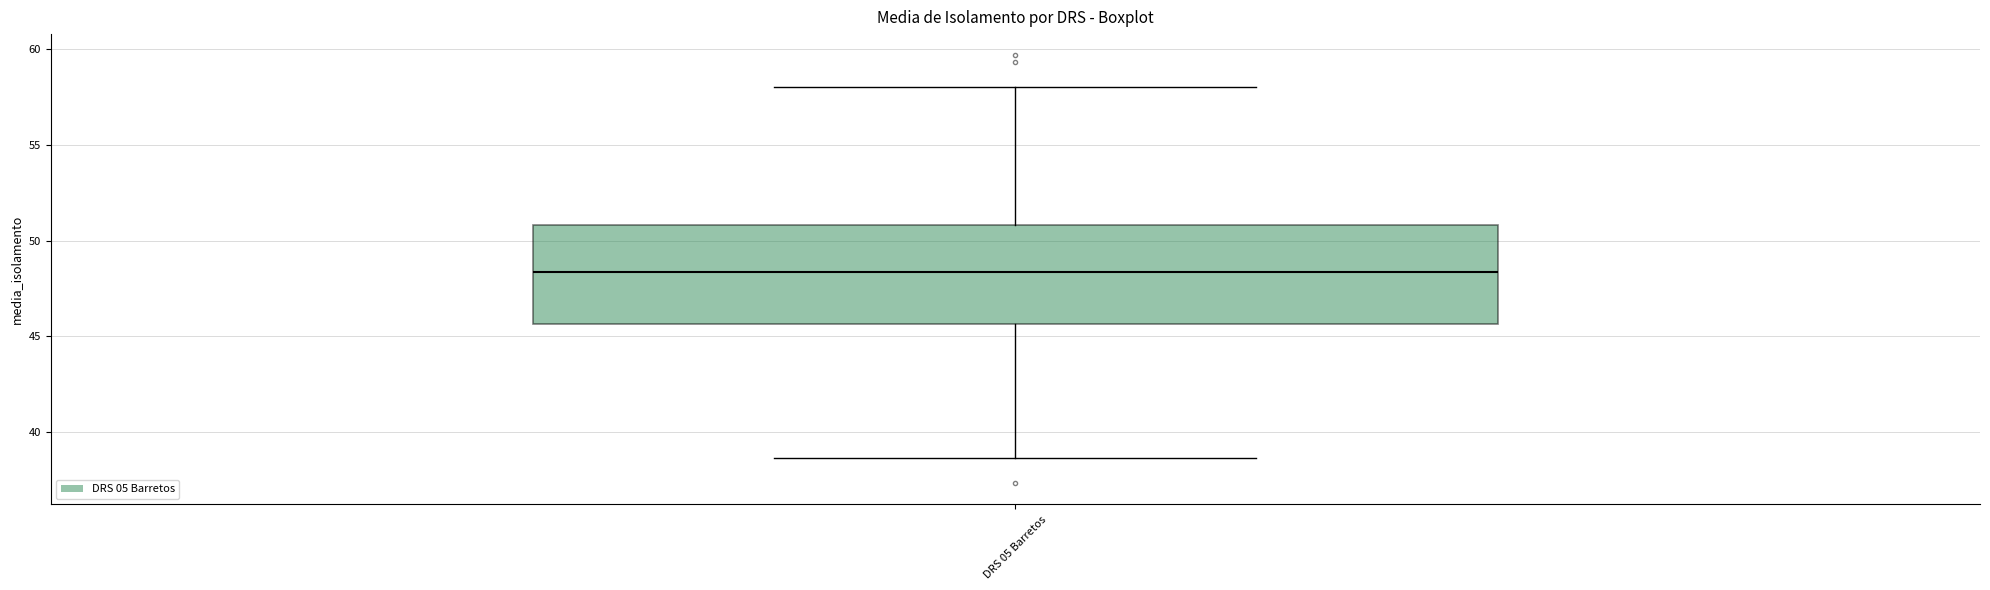

Read this box plot against the y-axis: the position of the median line, the range covered by the box, and the ends of both whiskers. The values are not printed on the chart, so give them approximately, as read against the axis.

median 48.5, box 45.5 to 51.0, whiskers 38.5 to 58.0